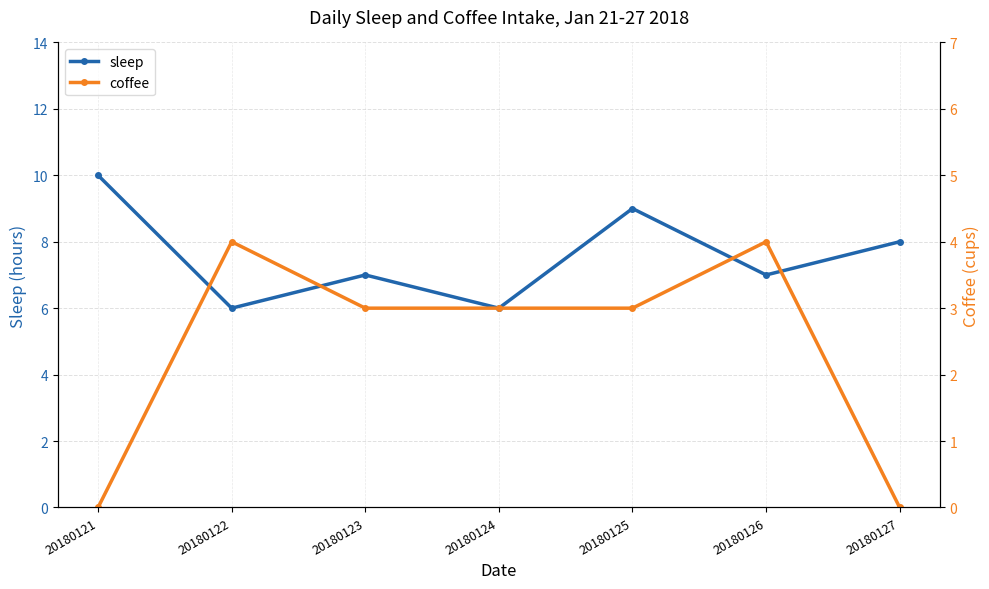

At 20180126, list the series in order from largest to smallest.

sleep, coffee